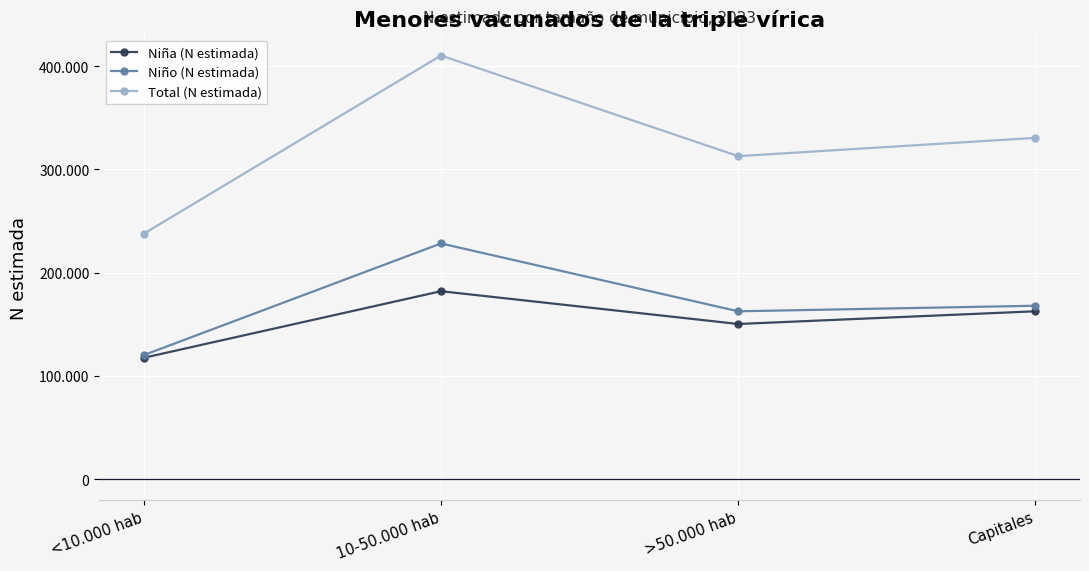

What are all the series names shown in the legend?

Niña (N estimada), Niño (N estimada), Total (N estimada)